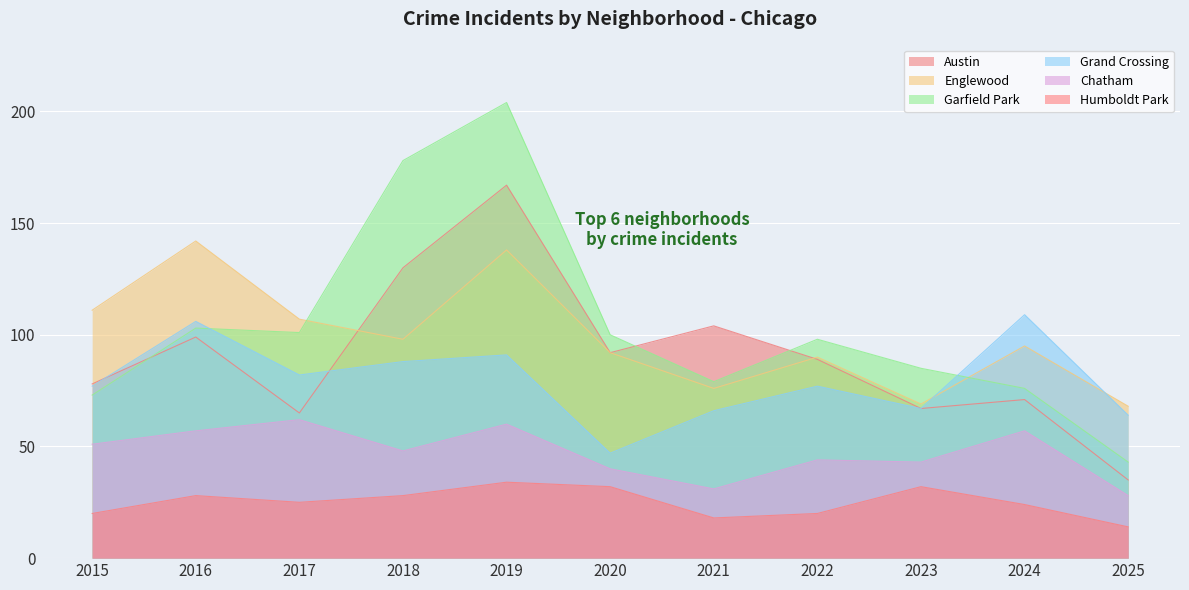

How many lines are shown in the chart?

6